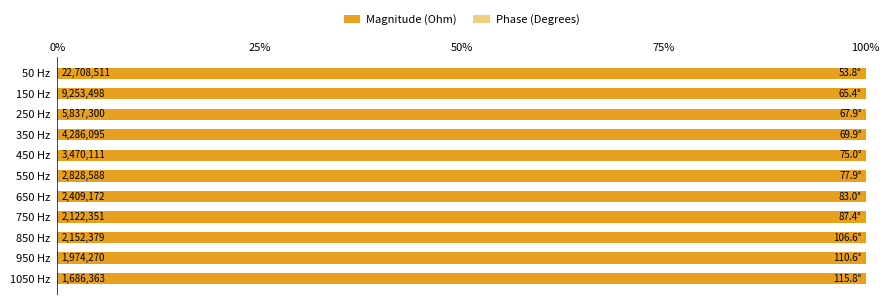

How many groups of bars are there?

11